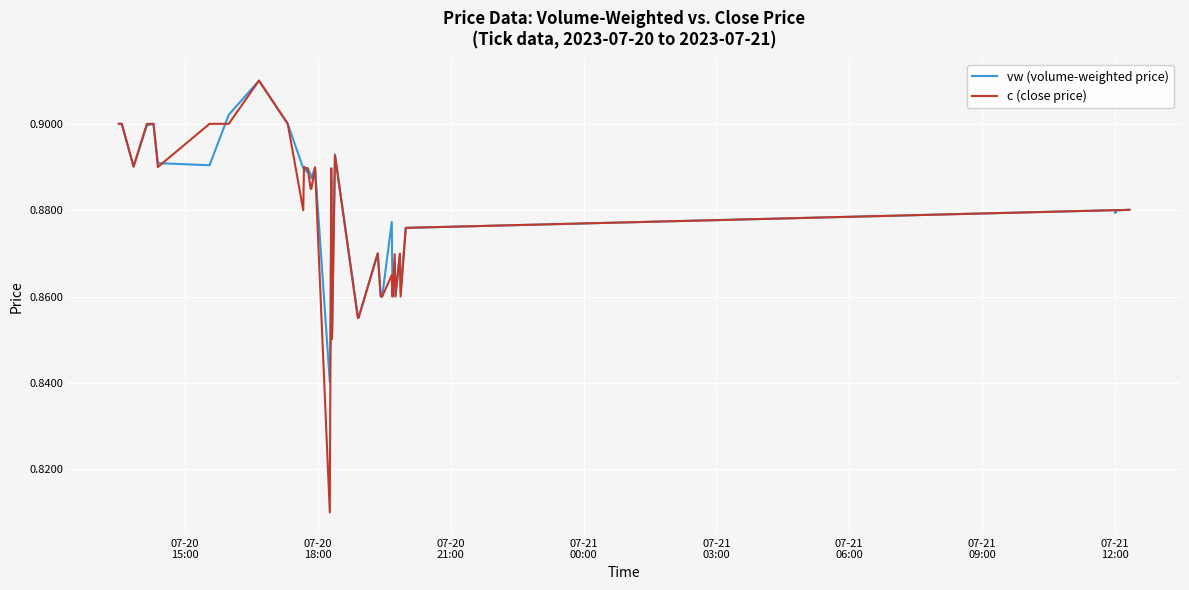

Which series has the widest spread of values?

c (close price)